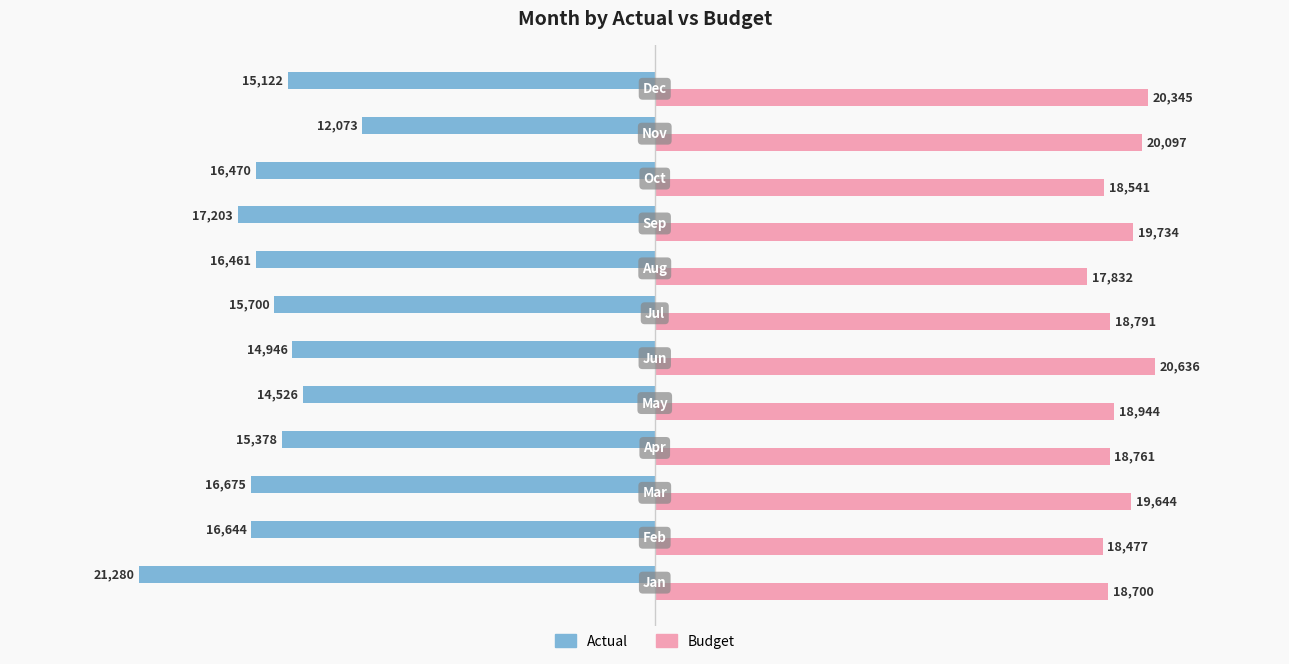

Which series has the largest total across all categories?

Budget